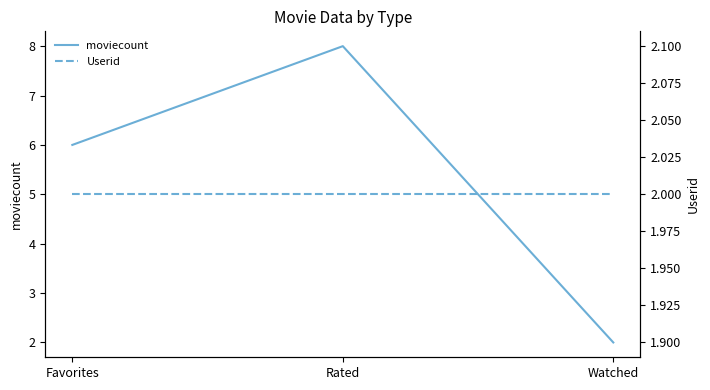

What is the average value of the moviecount series?

5